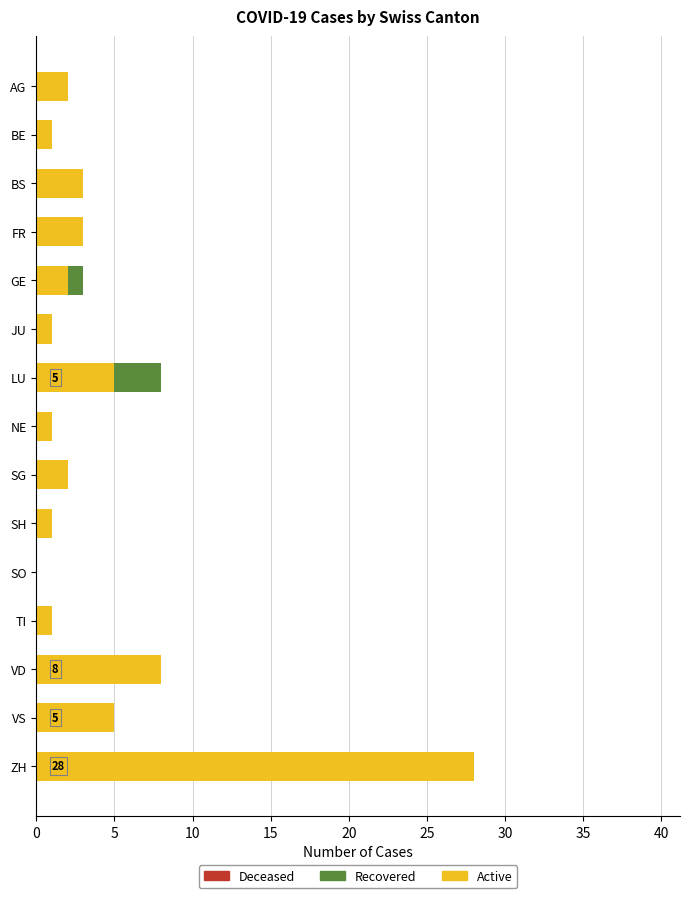

True or false: Active has a value of 8 at VS.

False